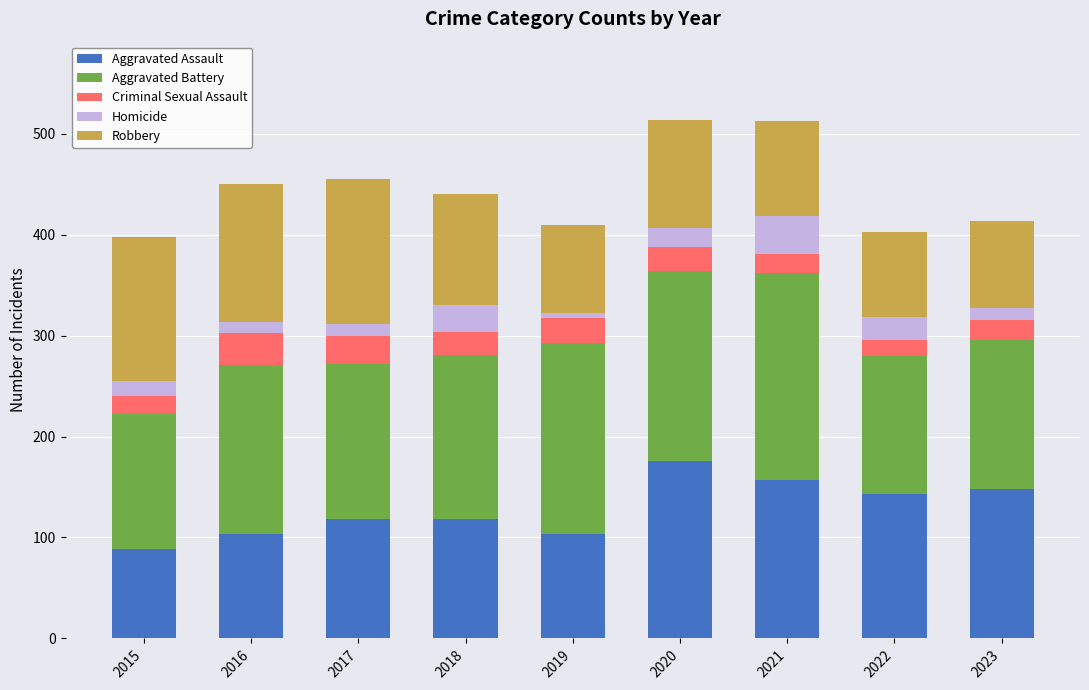

How many data points does each series have?

9